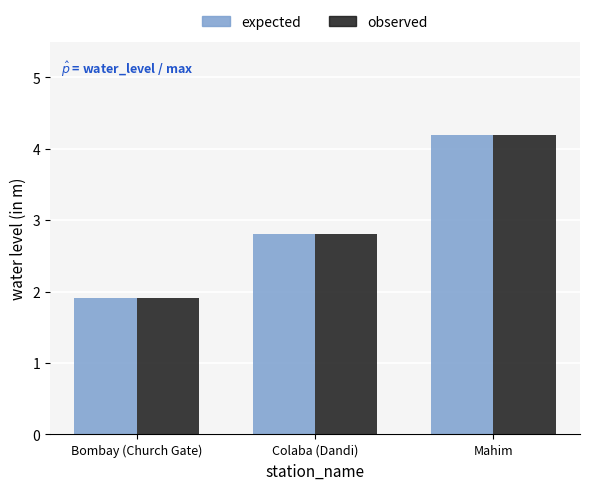

What is the lowest value of the expected series?

1.9